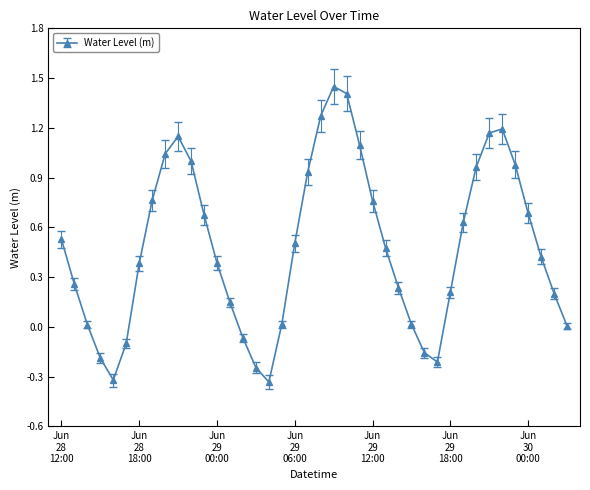

How many points are lower than both their immediate neighbors (excluding endpoints)?

3